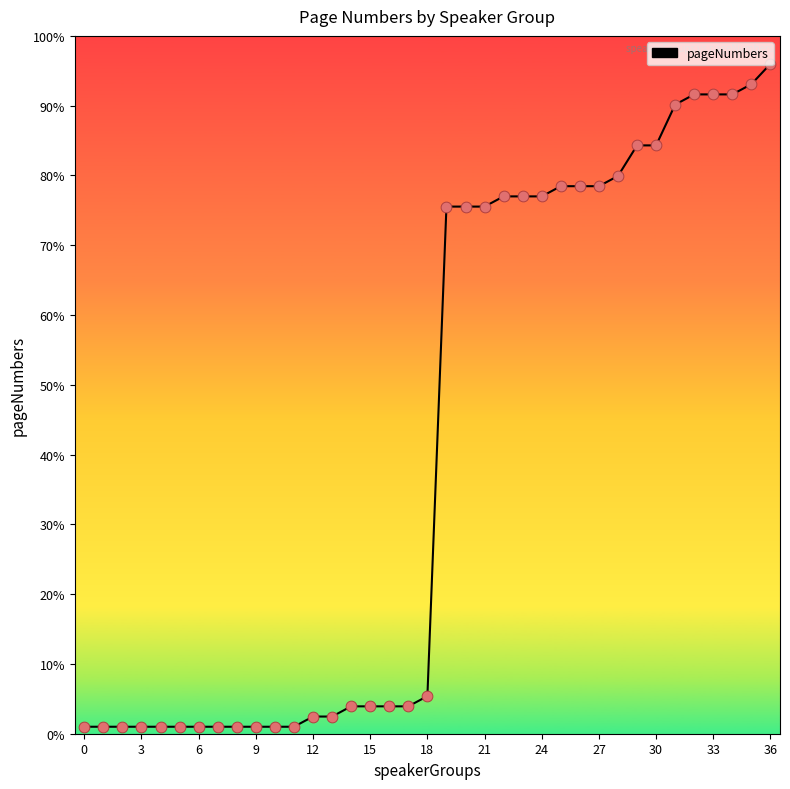

What is the greatest value displayed?

96.0